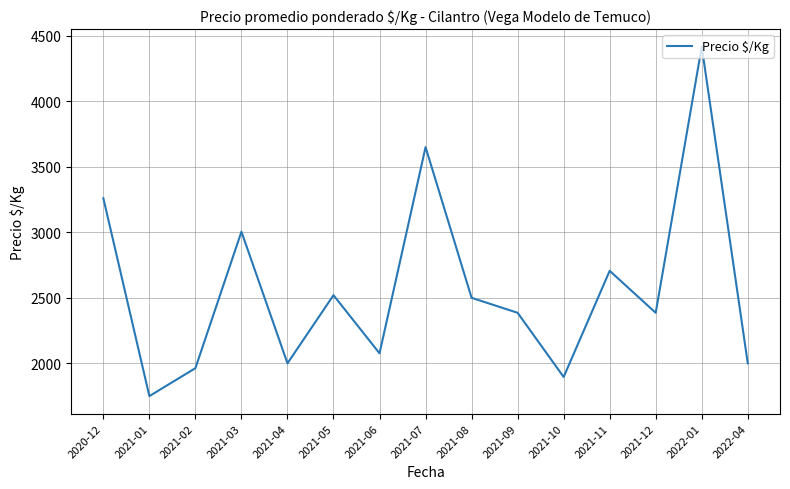

True or false: the data shows 870.8 at 2021-09.

False